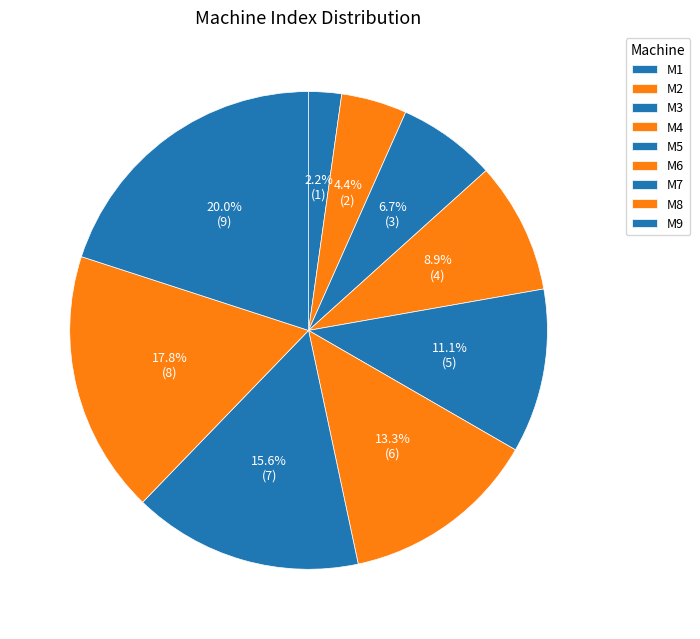

To the nearest percent, what is the average slice percentage?

11%